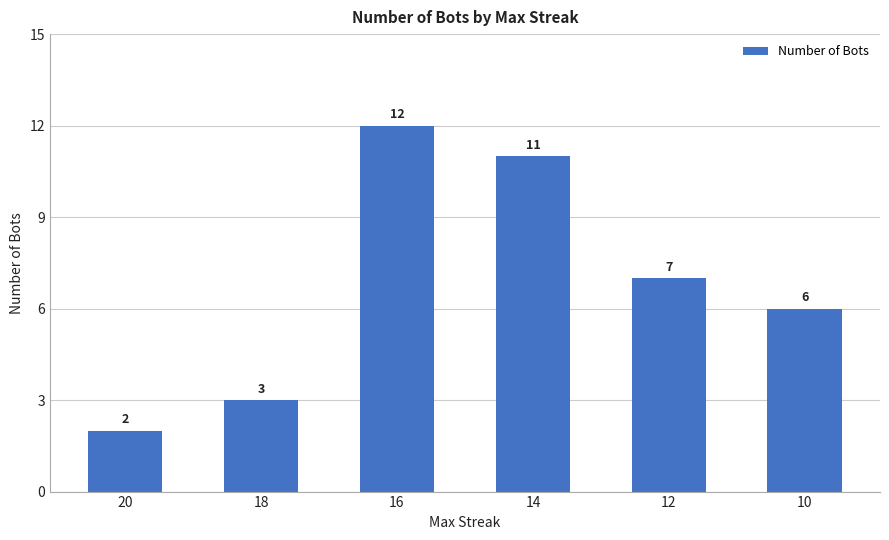

Rank the categories by value from lowest to highest.

20, 18, 10, 12, 14, 16